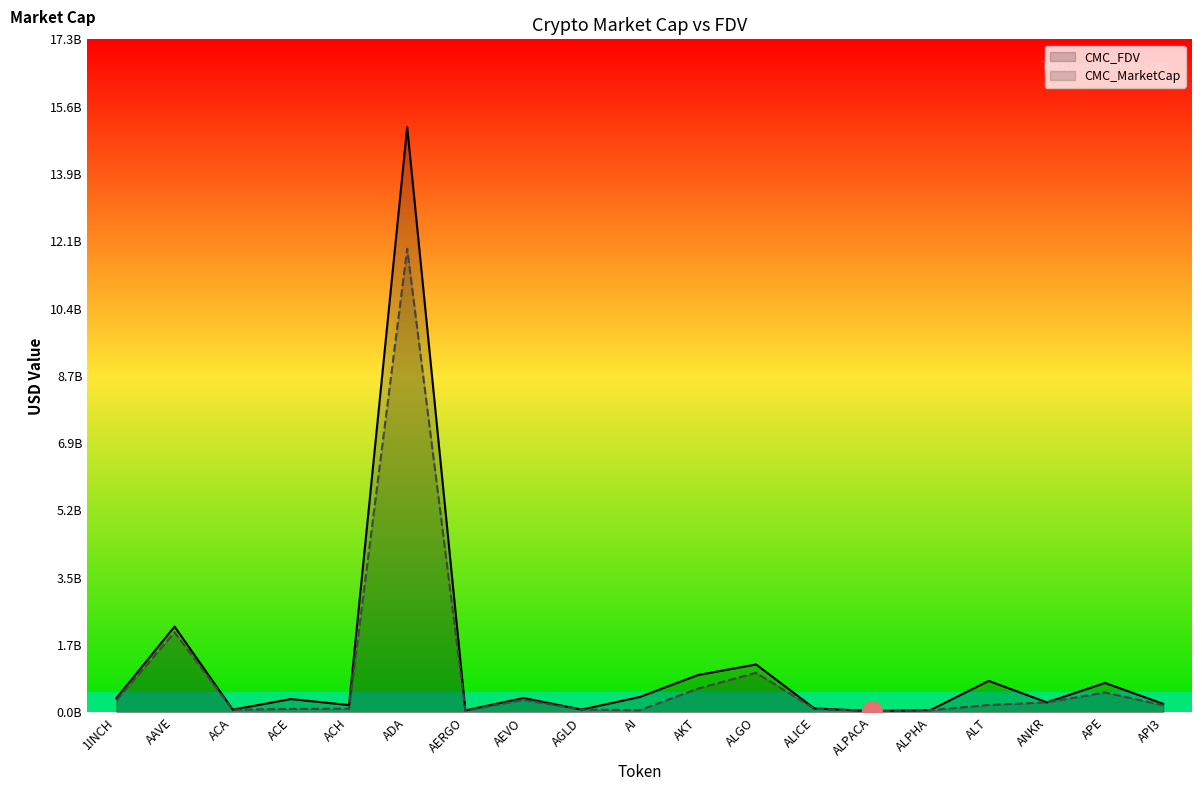

Is it true that CMC_MarketCap equals 305574173.6 at 1INCH?

True